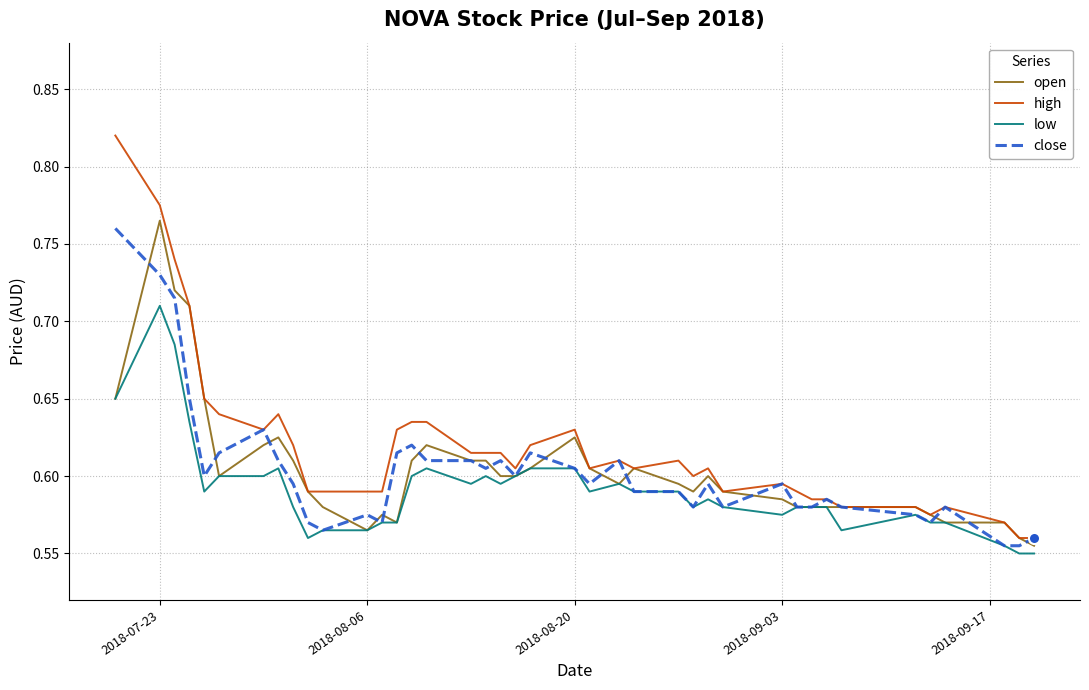

What is the difference between the maximum and minimum values in the close series?

0.2